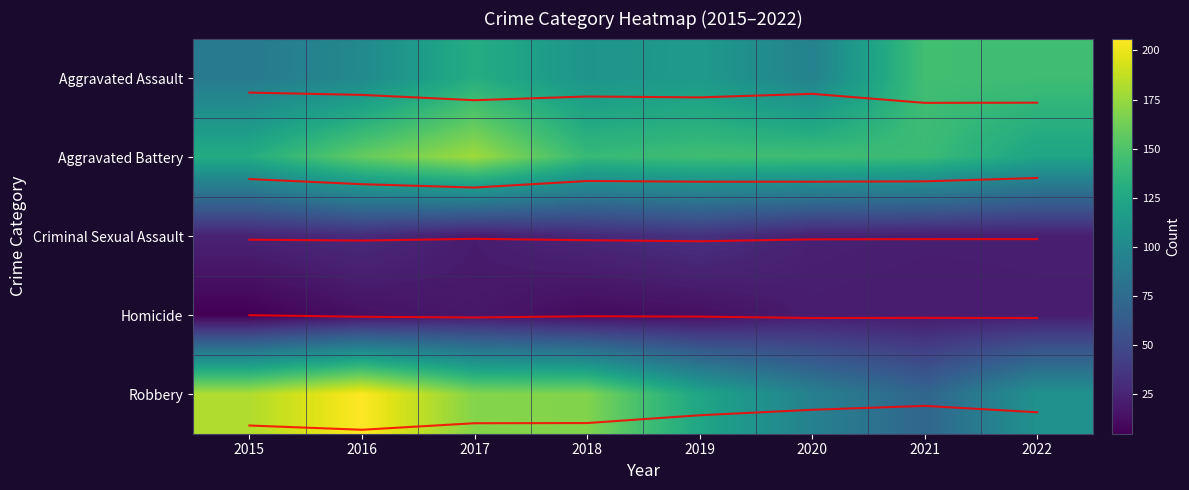

What is the total value across all series at 2018?

467.0